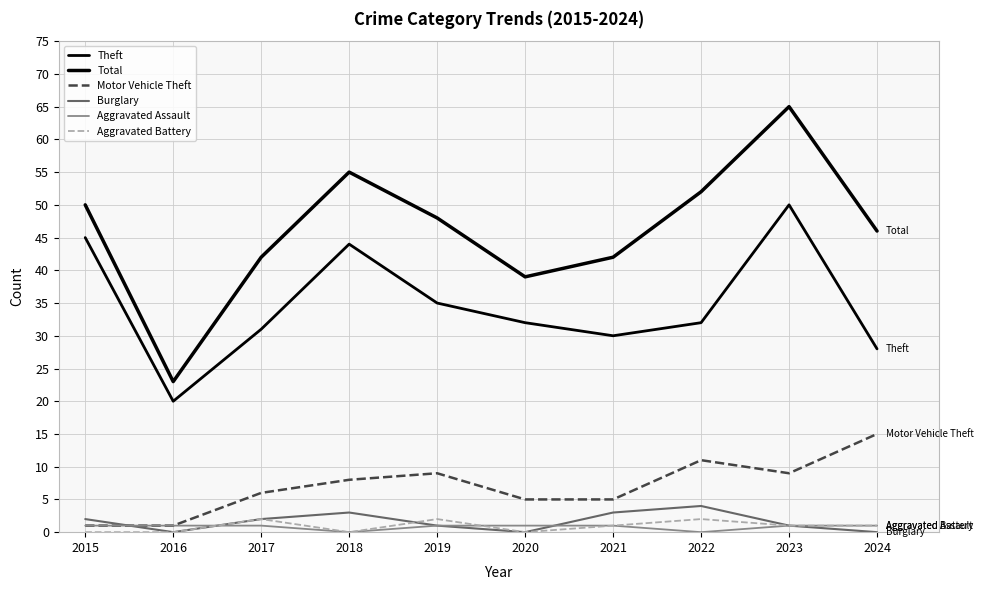

Is this an area chart (filled region under the line)?

No